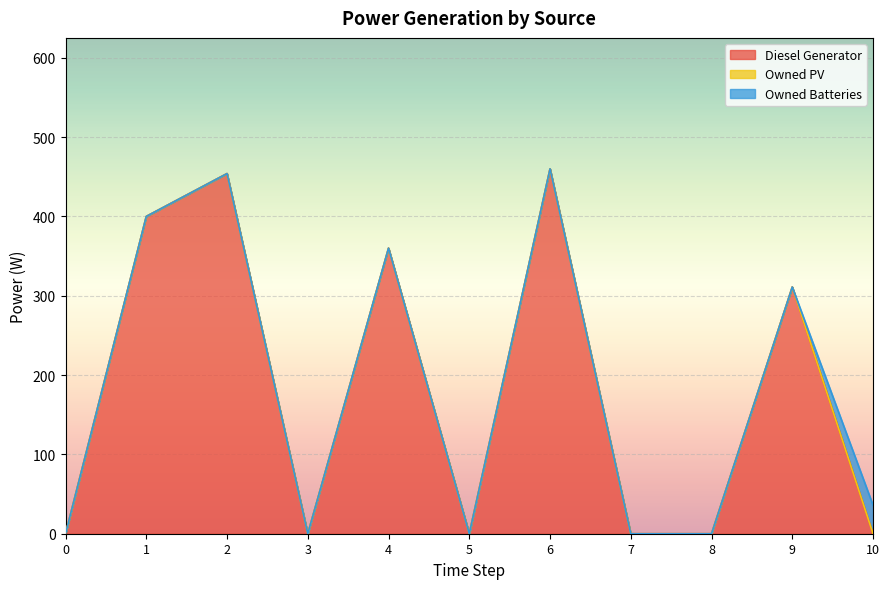

Does the chart display data point markers on the line(s)?

No